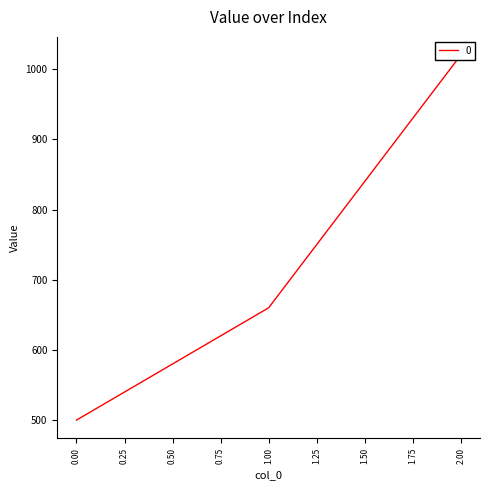

How many lines are shown in the chart?

1